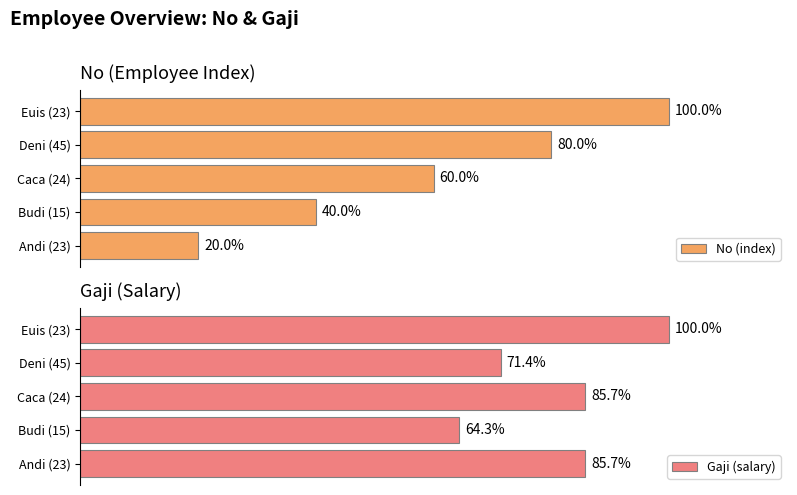

Where is No (index) nearest to the value 60?

Caca (24)